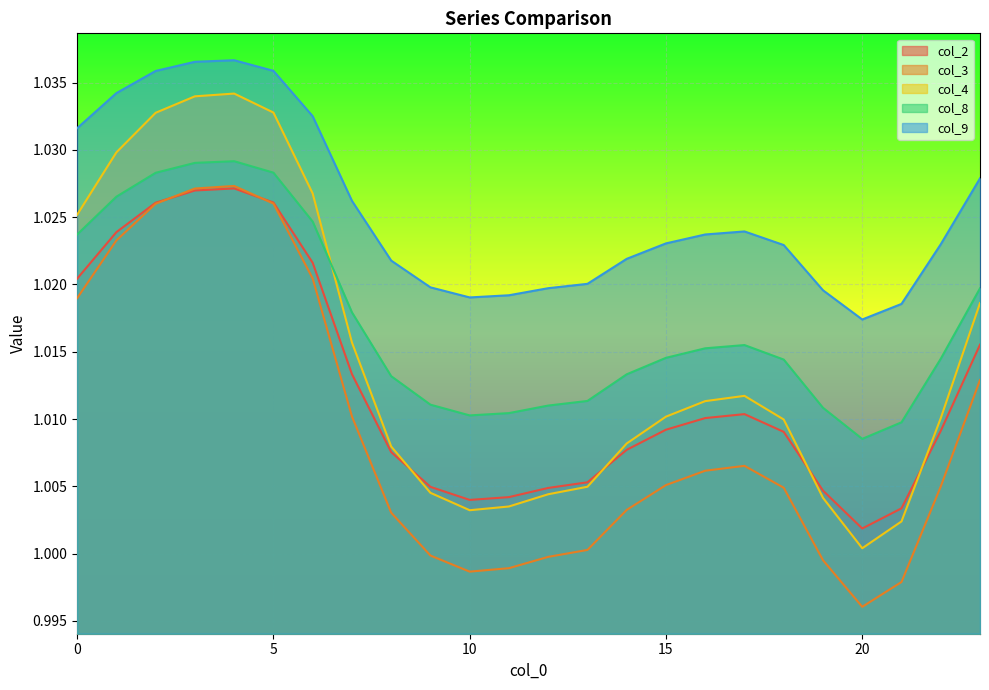

Is it true that col_9 equals 1.7 at 23?

False